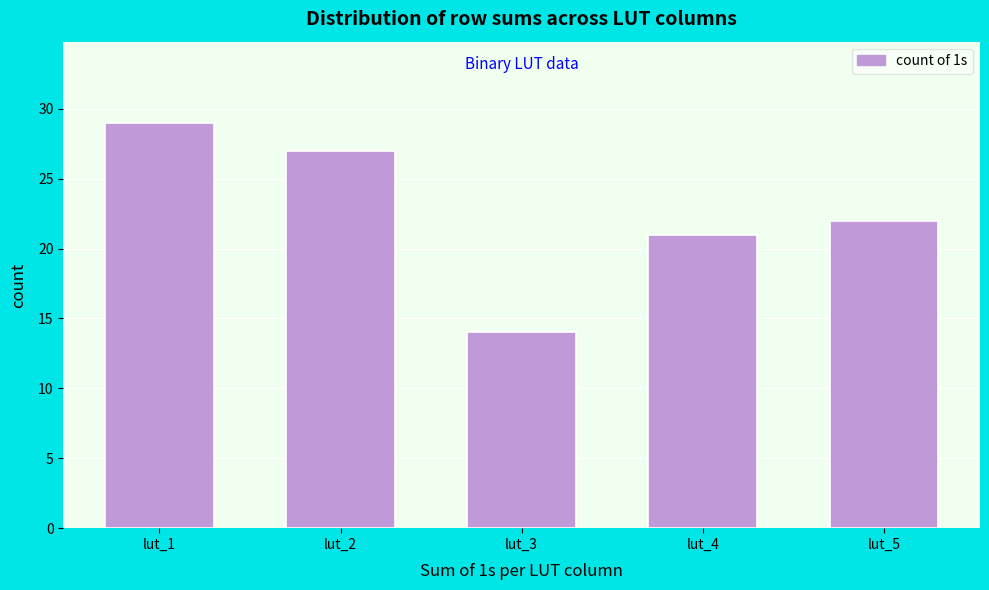

Reading left to right, list all the values displayed in this chart.

lut_1=29	lut_2=27	lut_3=14	lut_4=21	lut_5=22